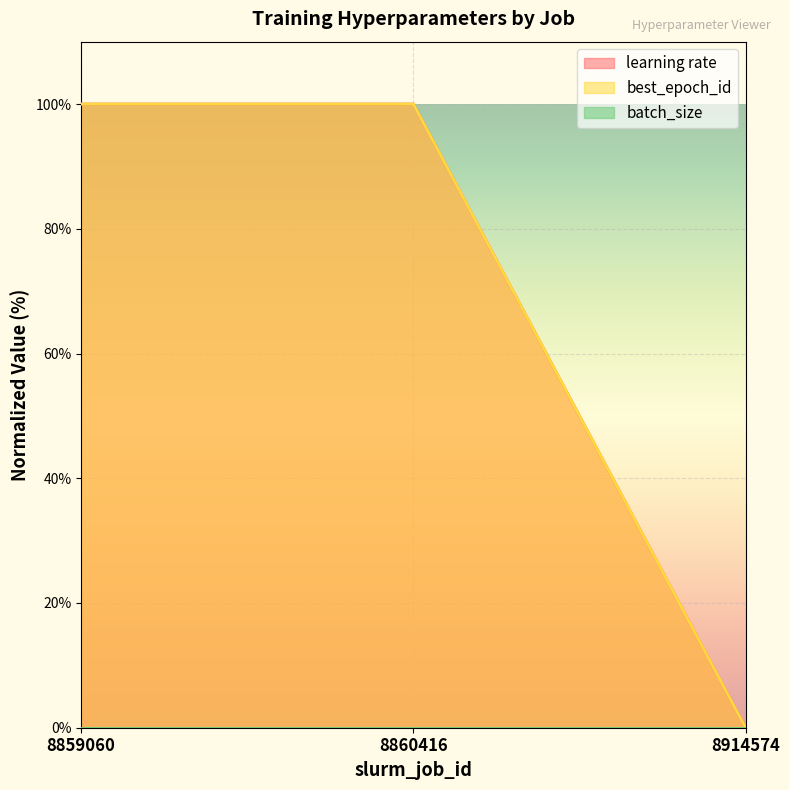

Which has a higher value, 8914574 or 8859060?

8859060